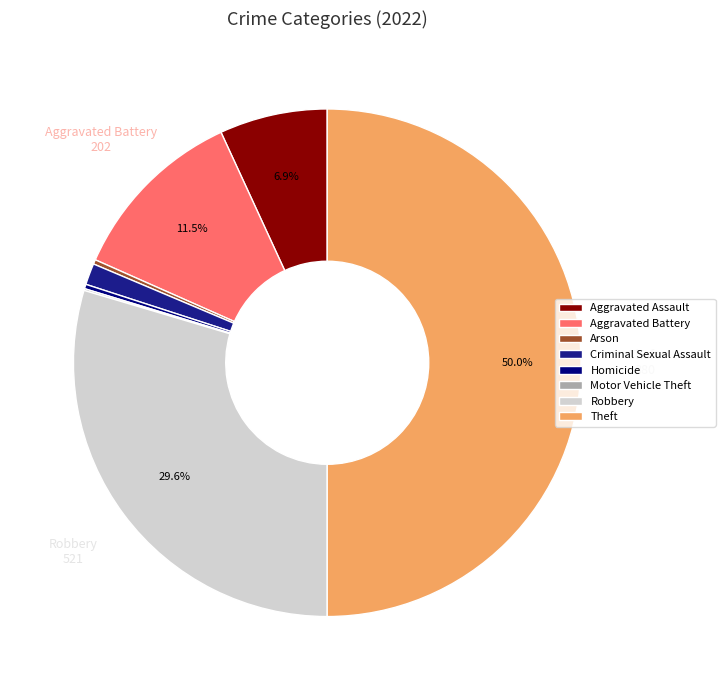

To the nearest percent, what is the difference between the largest and smallest slice percentages?

50%